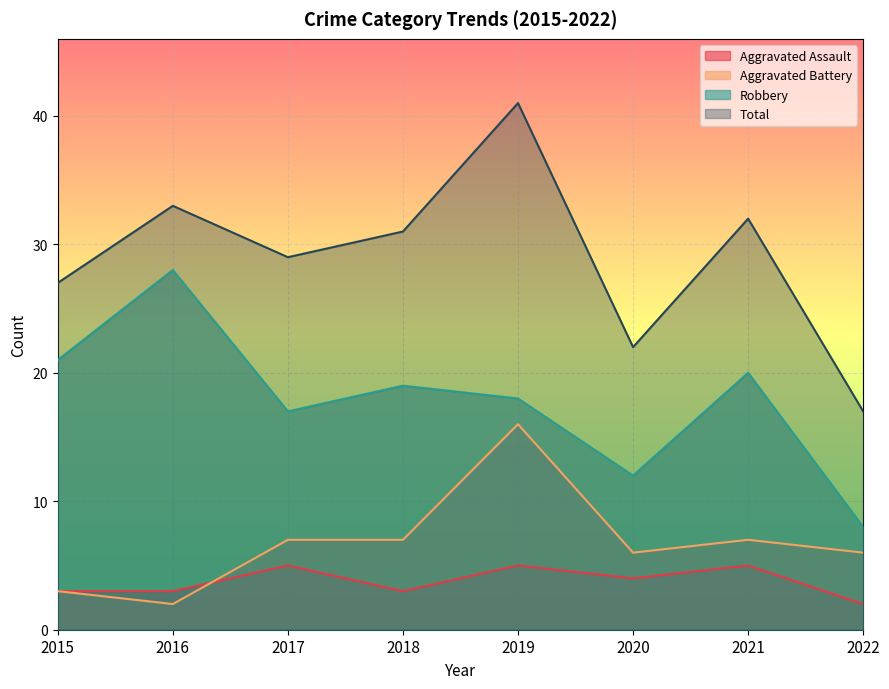

Rank the categories by Total value from highest to lowest.

2019, 2016, 2021, 2018, 2017, 2015, 2020, 2022